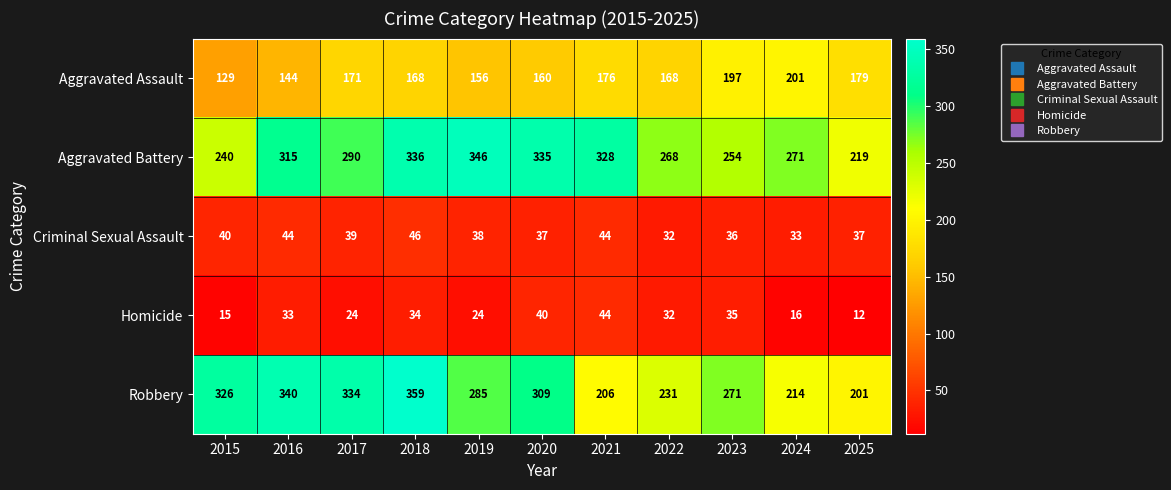

Rank the series at 2017 from lowest to highest value.

Homicide, Criminal Sexual Assault, Aggravated Assault, Aggravated Battery, Robbery